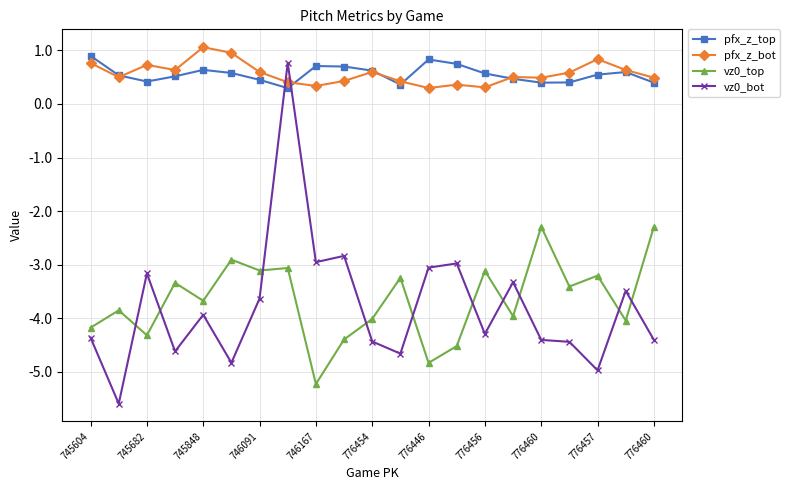

What is the maximum value for vz0_bot?

0.8